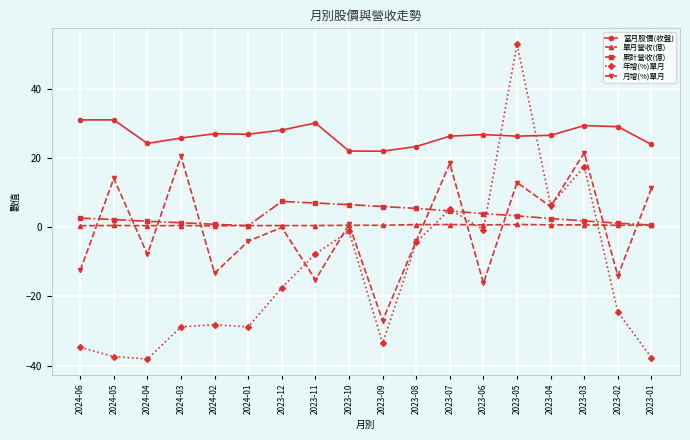

Count the number of categories in the chart.

18